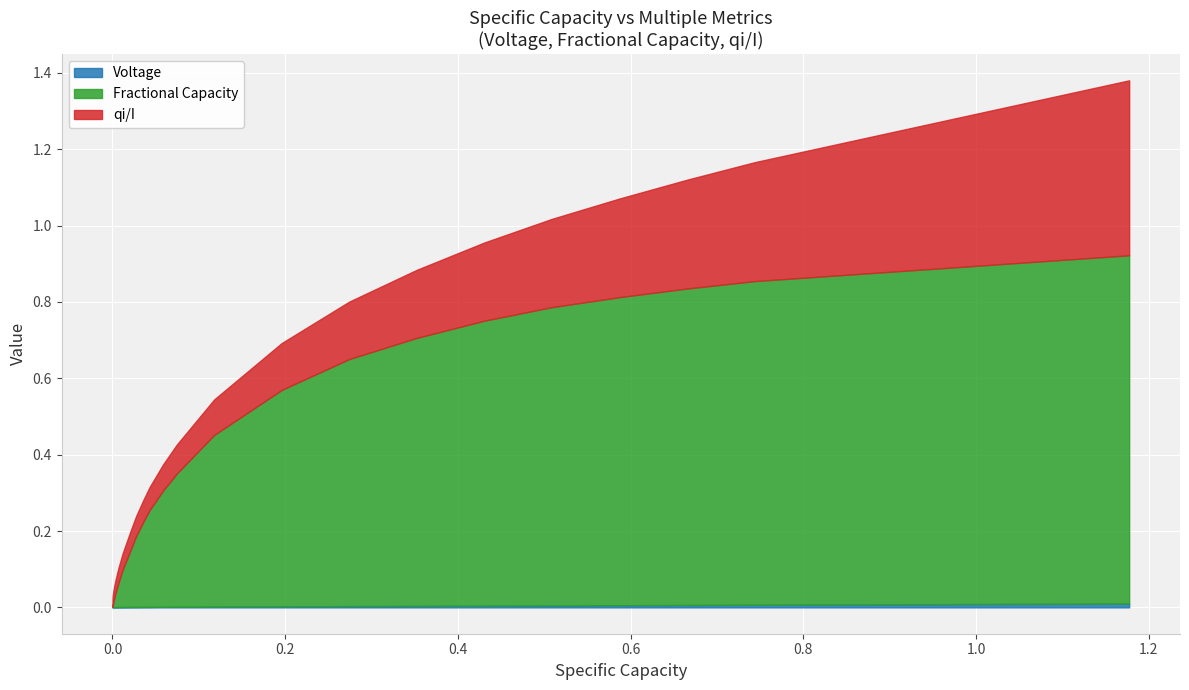

What are all the series names shown in the legend?

Voltage, Fractional Capacity, qi/I